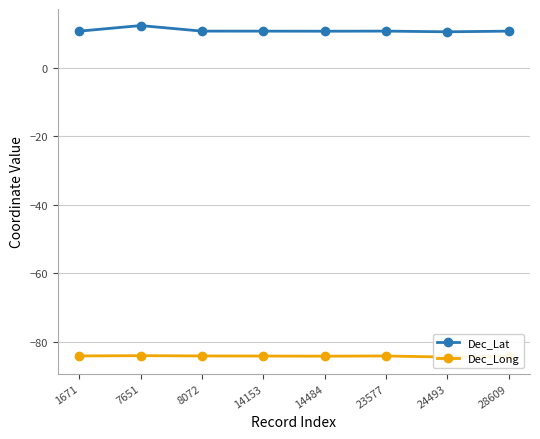

Rank the series by their average value, from highest to lowest.

Dec_Lat, Dec_Long